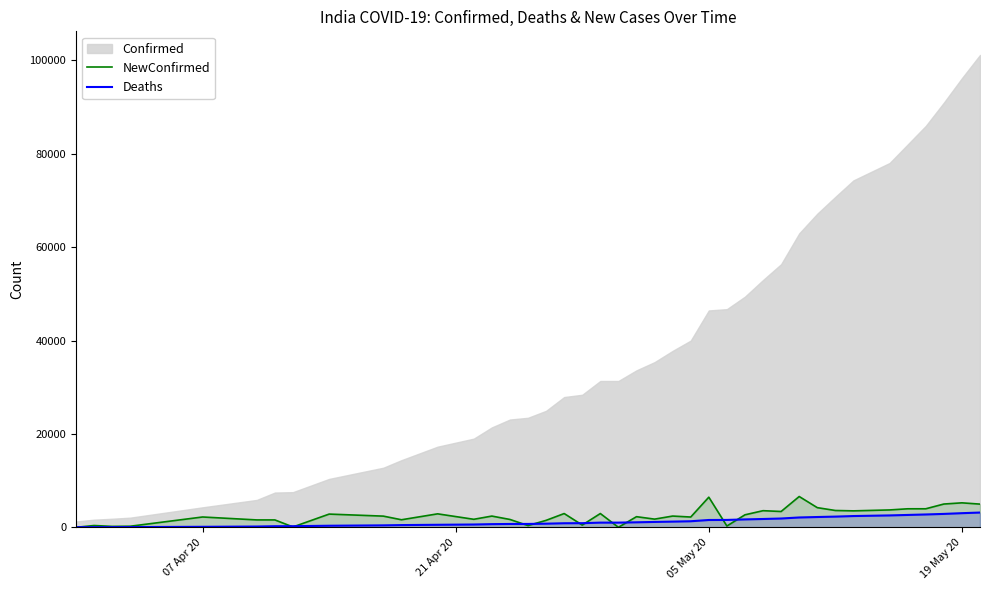

What is the maximum value for NewConfirmed?

6597